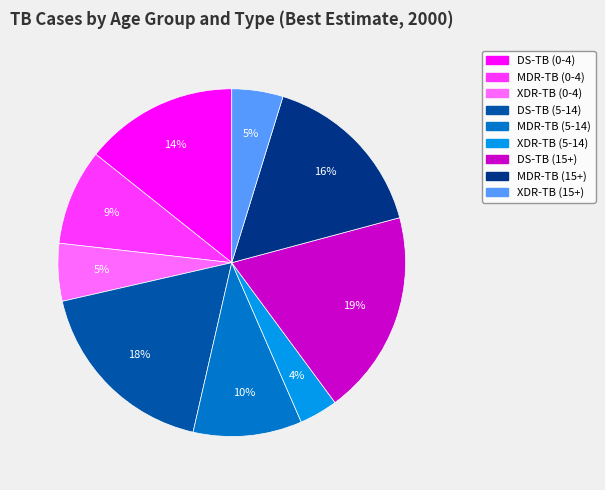

To the nearest percent, what is the combined percentage of DS-TB (5-14) and XDR-TB (0-4)?

23%